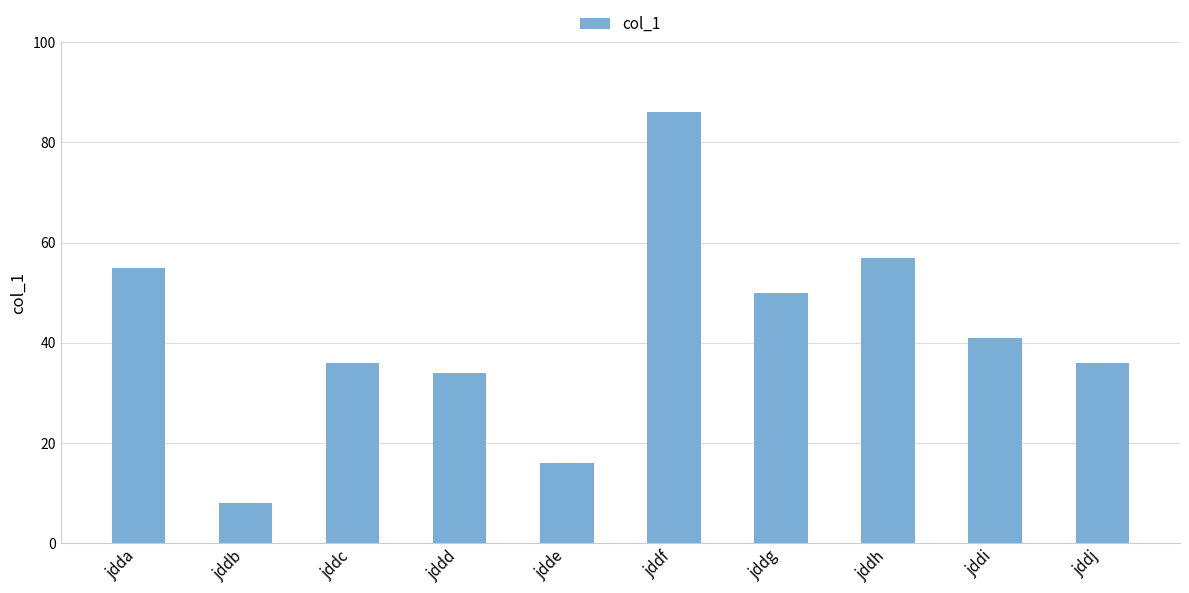

What is the change in value from jddc to jdde?

-20